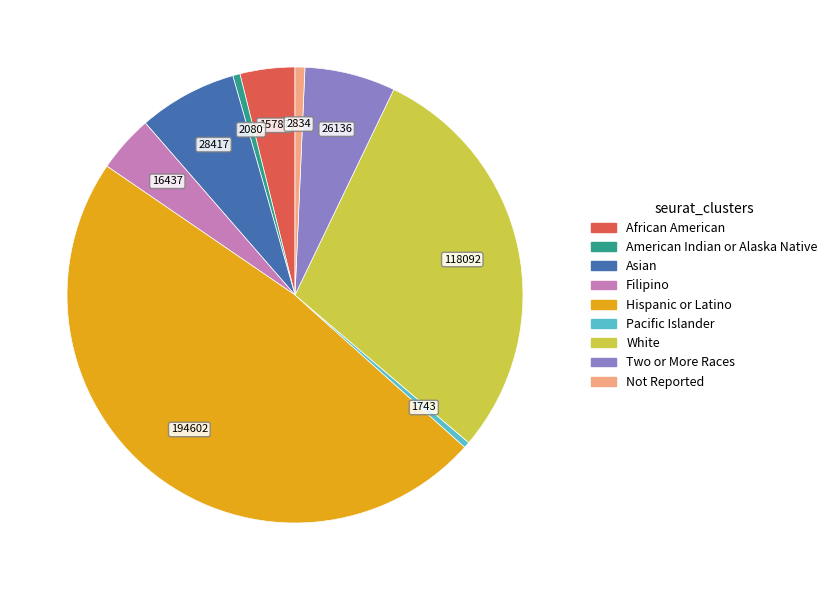

Does African American account for over 50% of the chart?

No